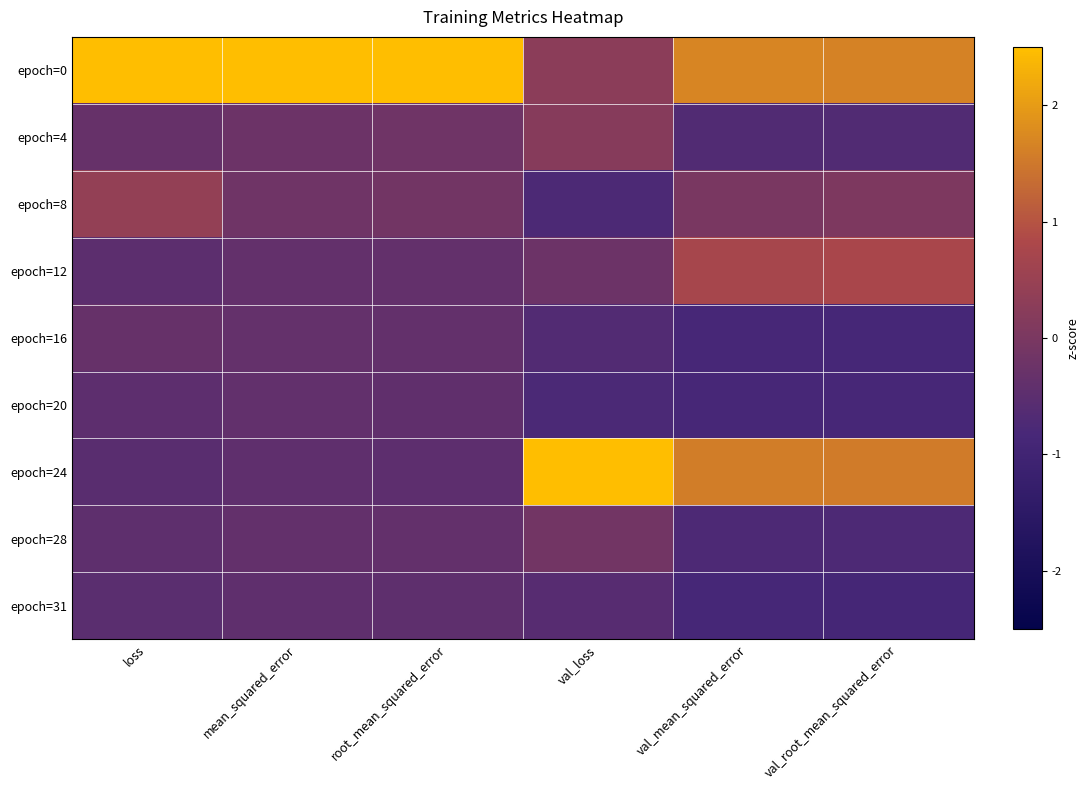

At loss, list the series in order from largest to smallest.

epoch=0, epoch=8, epoch=16, epoch=4, epoch=28, epoch=20, epoch=12, epoch=31, epoch=24